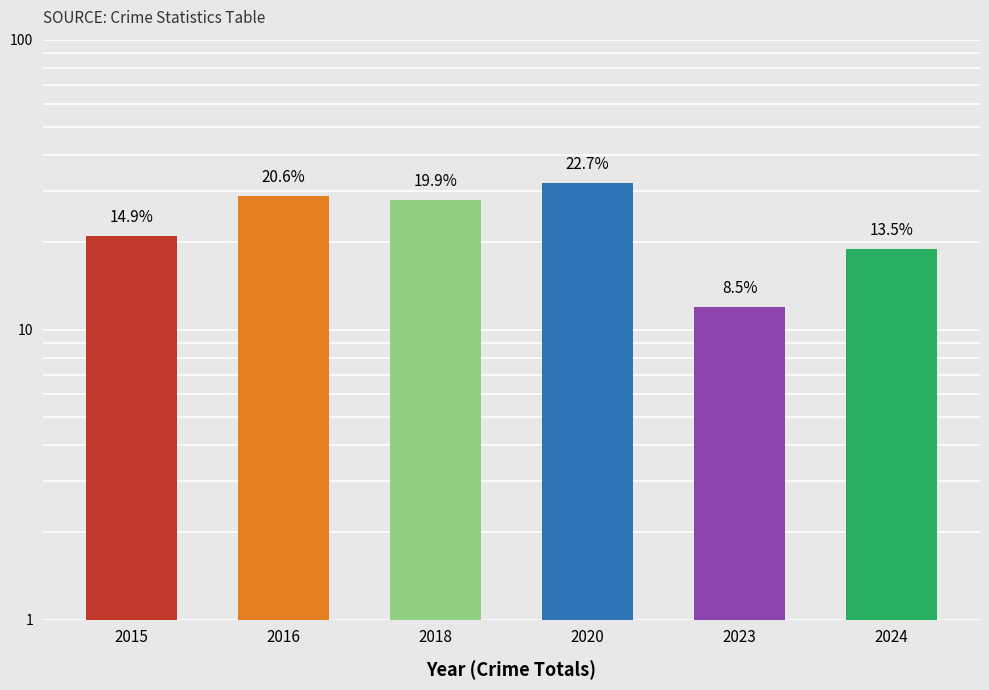

Where does the data first go above 28?

2016